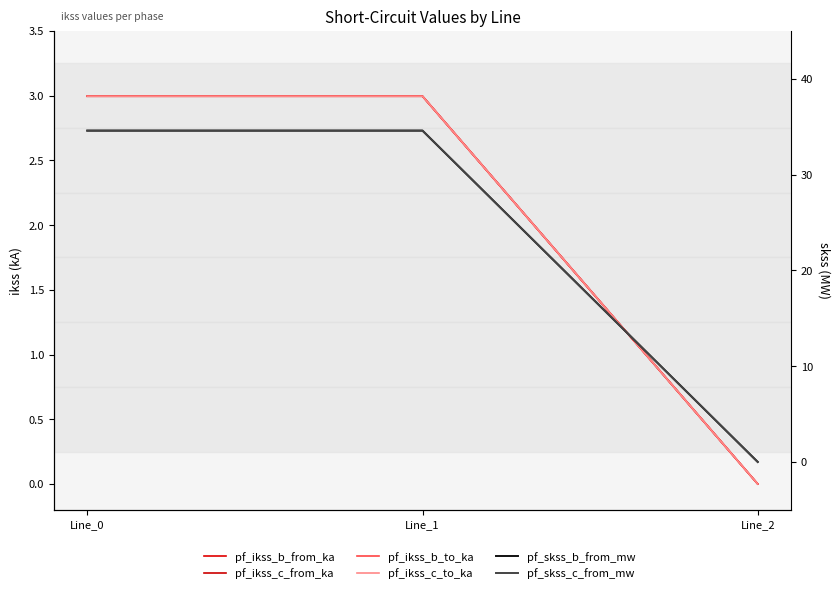

What value does the pf_ikss_c_from_ka series have at Line_1?

3.0